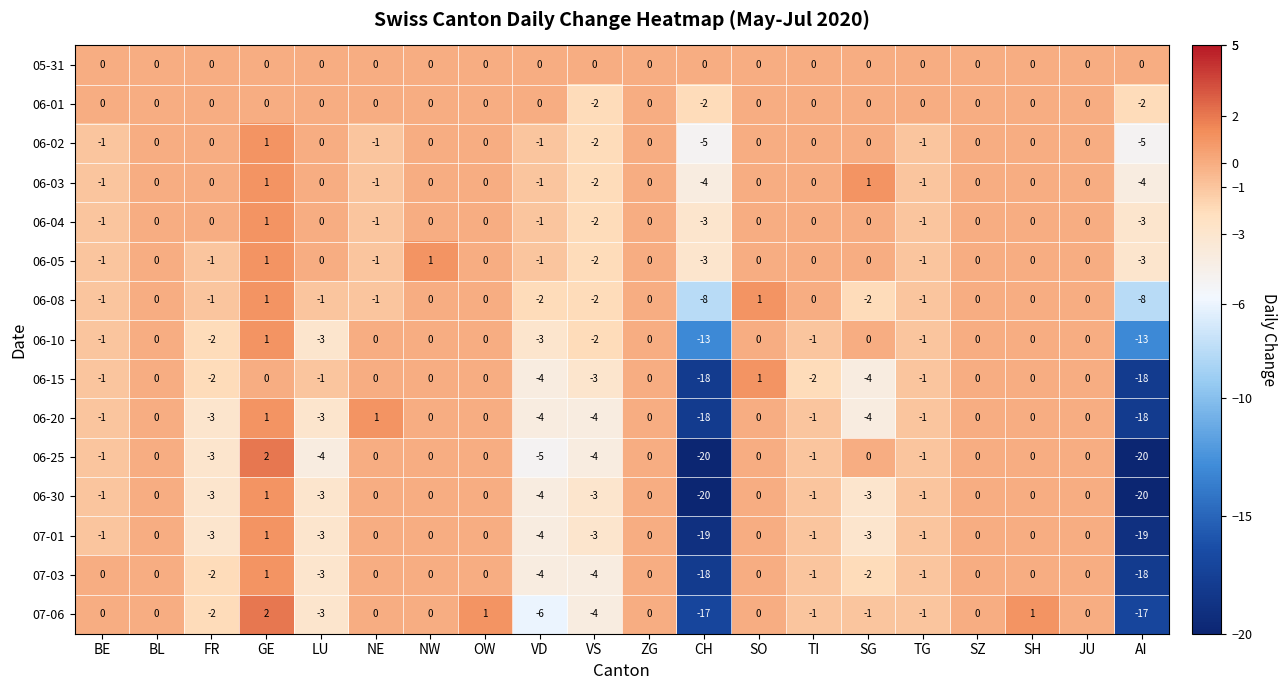

How many categories are shown in the chart?

20